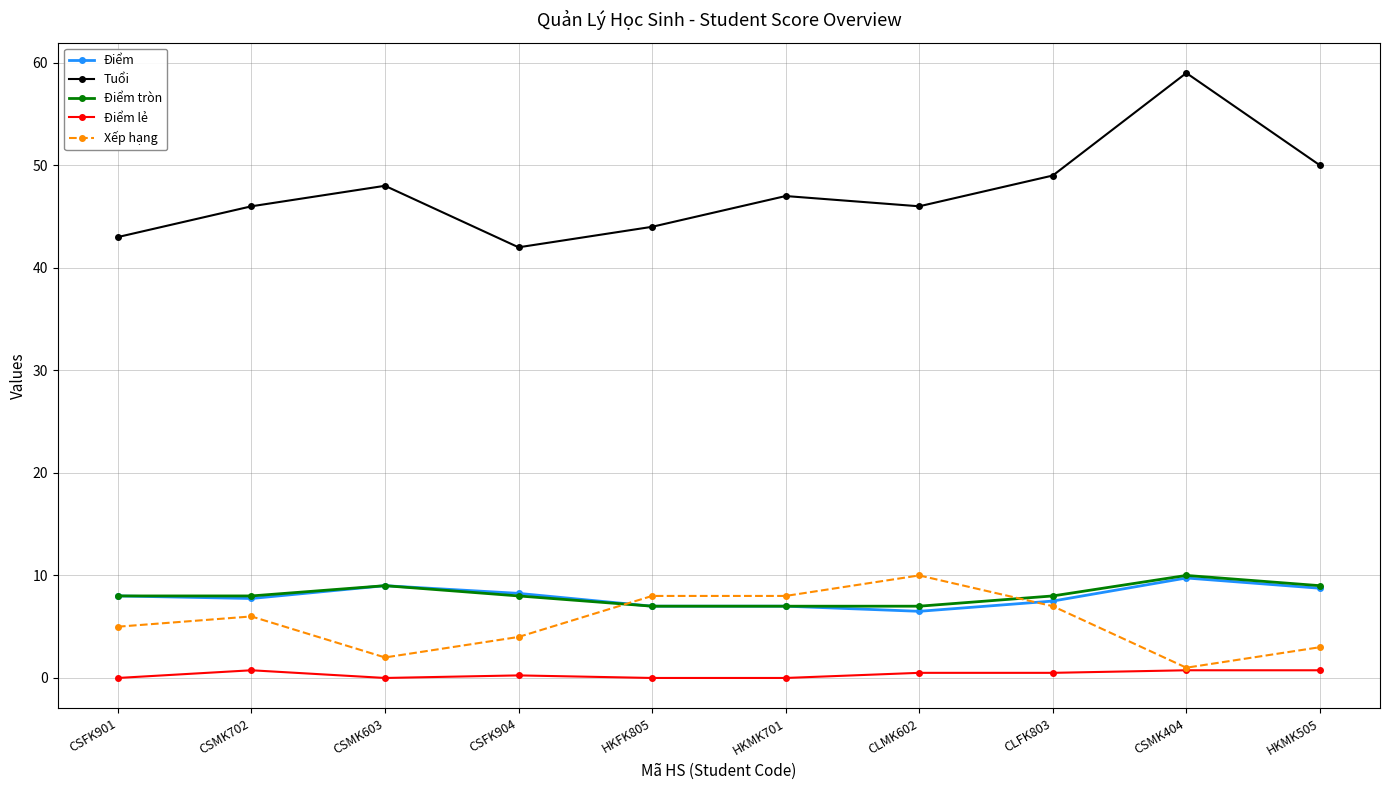

What is the label of the 1st point from the left?

CSFK901